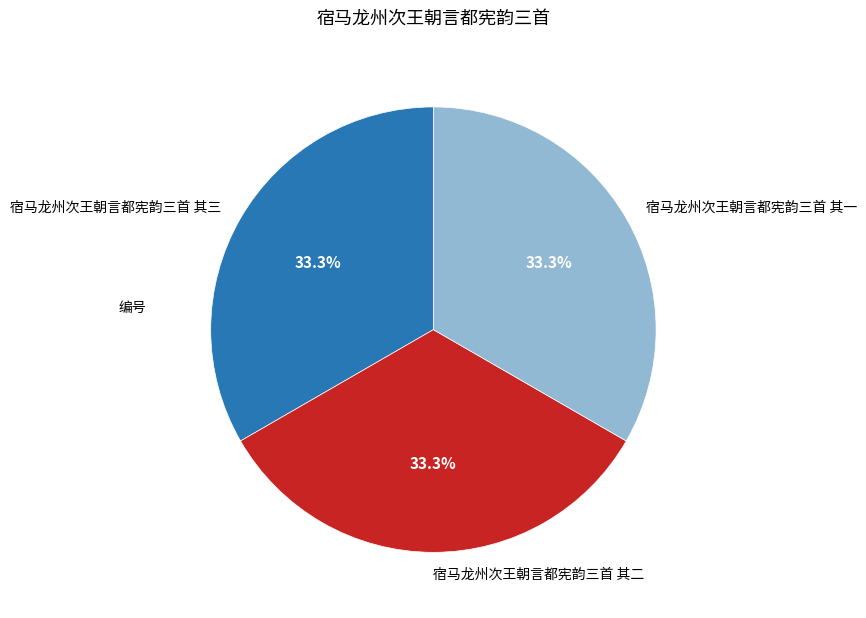

How many segments does this pie chart have?

3